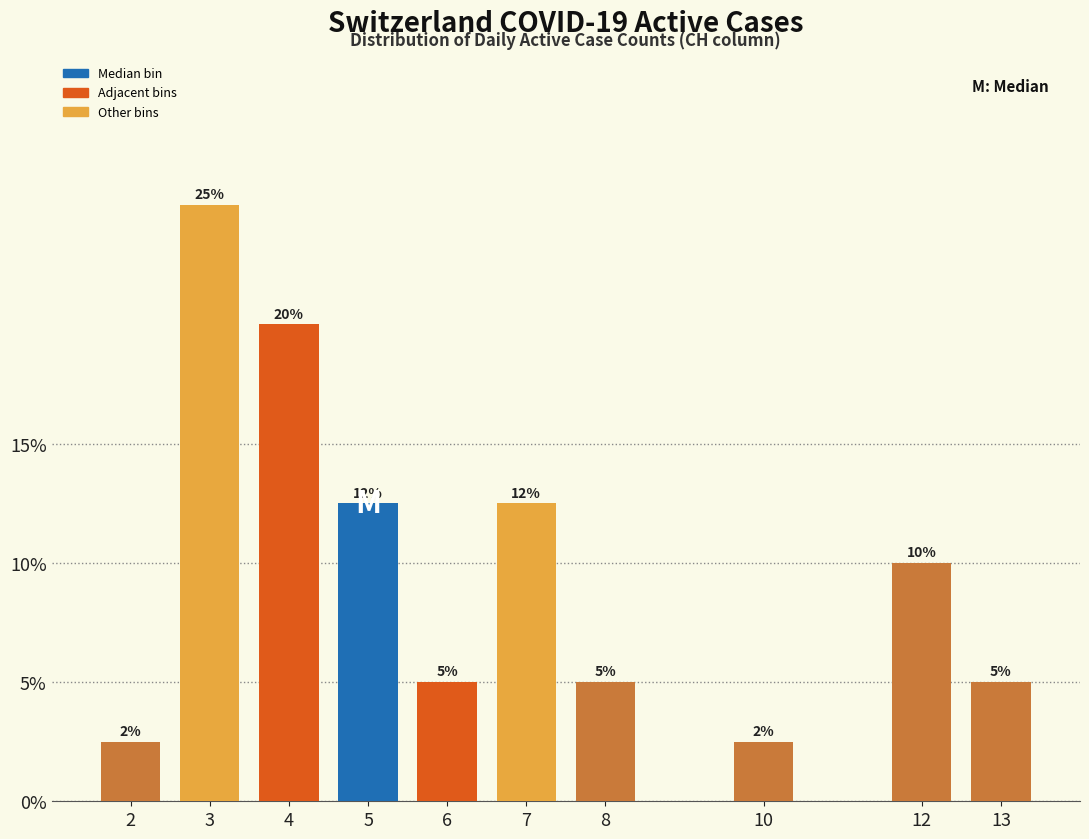

What is the greatest value displayed?

25.0